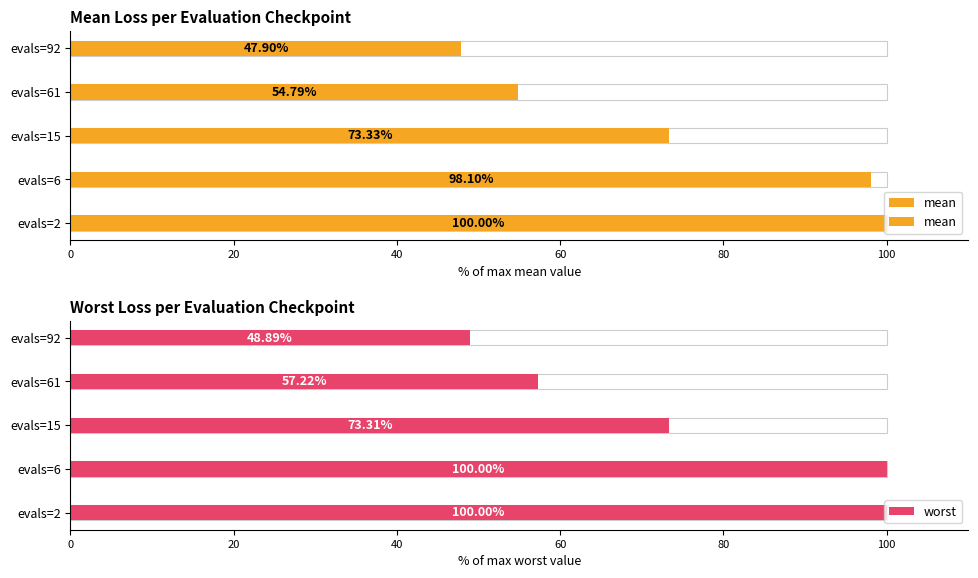

How many data points in mean are less than 73?

2